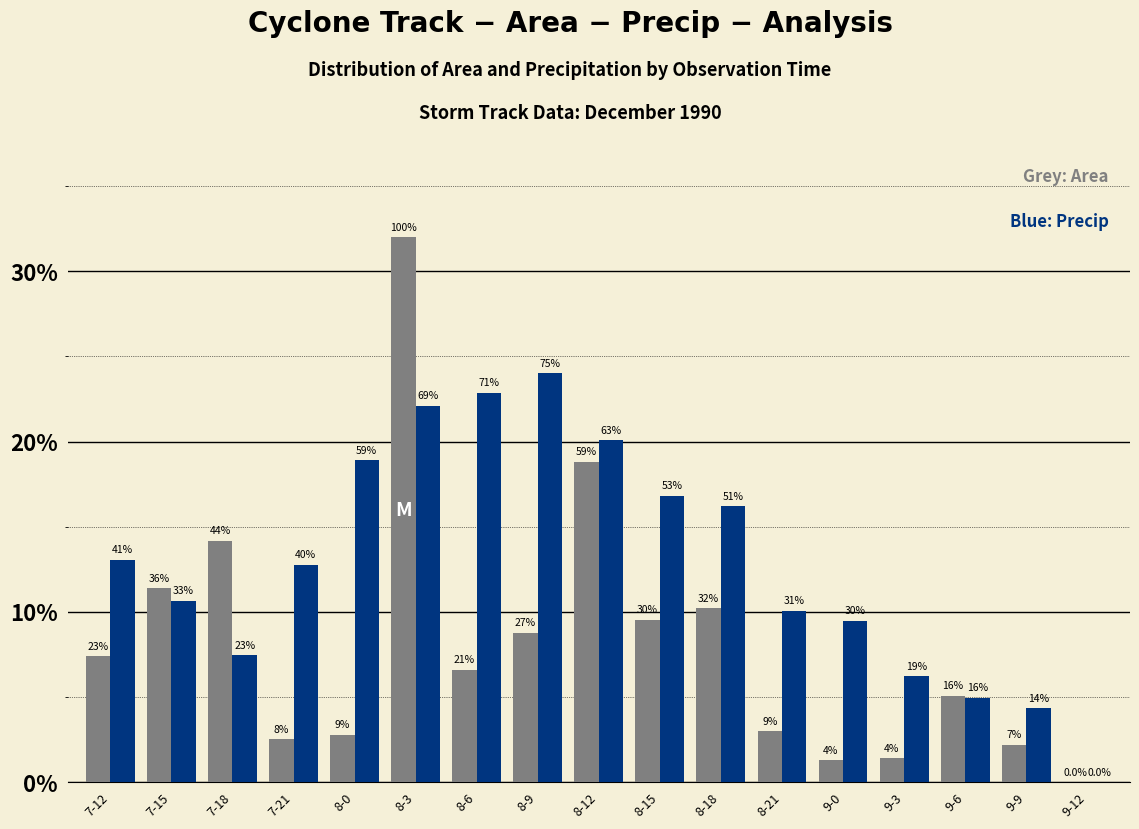

Reading left to right, extract all data points from this chart.

area: 7.4	11.4	14.2	2.5	2.8	32.0	6.6	8.8	18.8	9.5	10.2	3.0	1.3	1.4	5.1	2.2	0.0
precip: 13.1	10.6	7.4	12.7	18.9	22.1	22.9	24.0	20.1	16.8	16.2	10.1	9.5	6.2	5.0	4.3	0.0